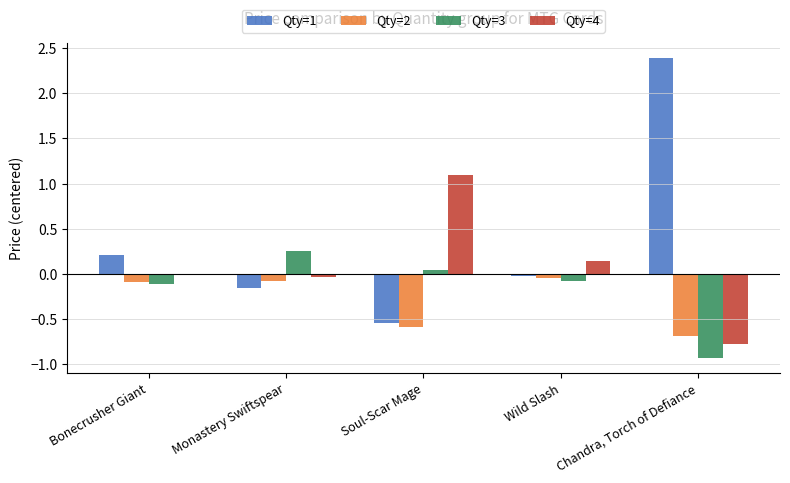

At which category does the chart reach its peak across all series?

Chandra, Torch of Defiance